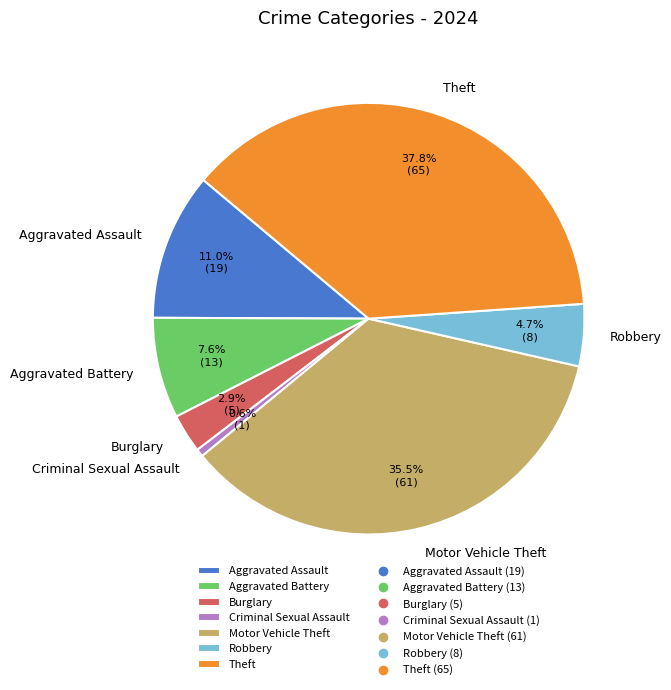

Is it true that Burglary is 17% of the pie?

False